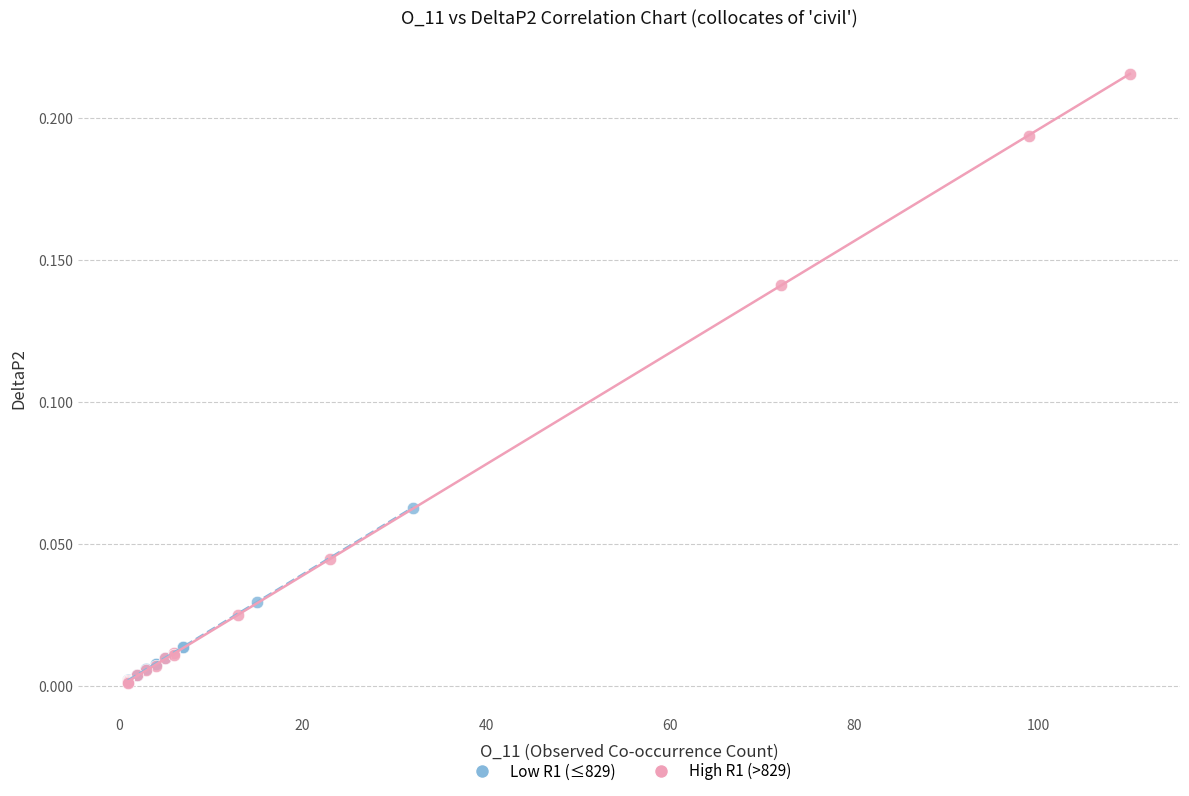

Which series has the largest Y range (max minus min)?

High R1 (>829)